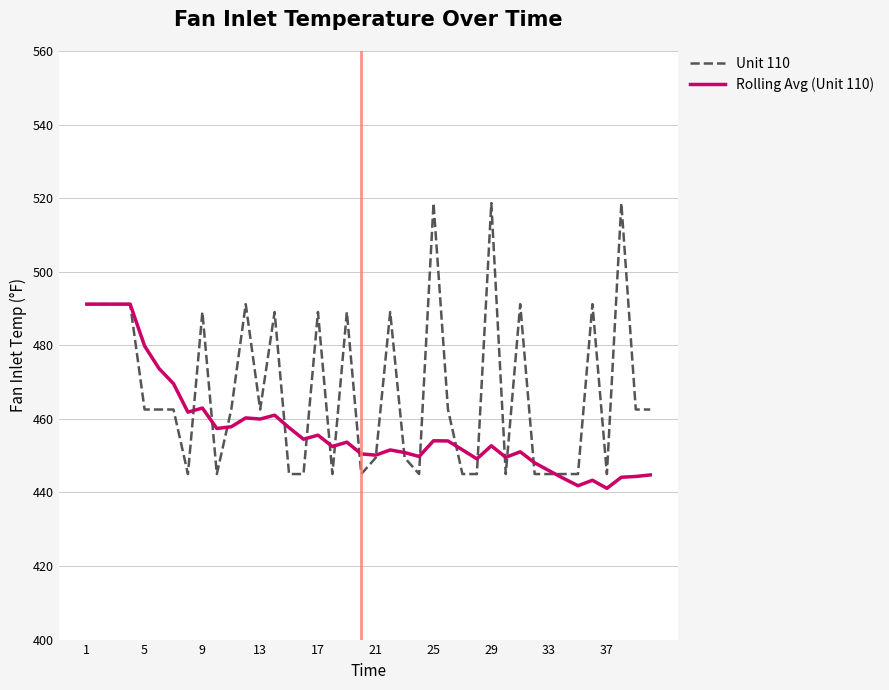

Which series has the largest total across all categories?

Unit 110